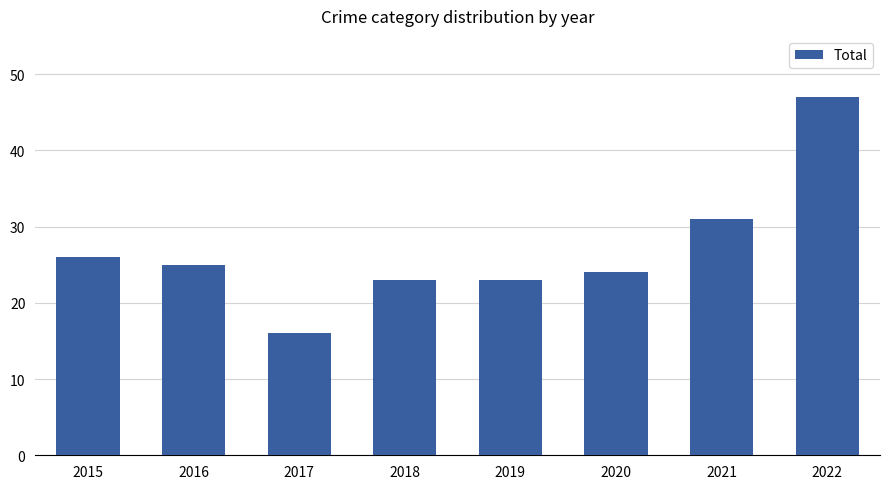

The chart shows a value of 47 at 2022. True or false?

True